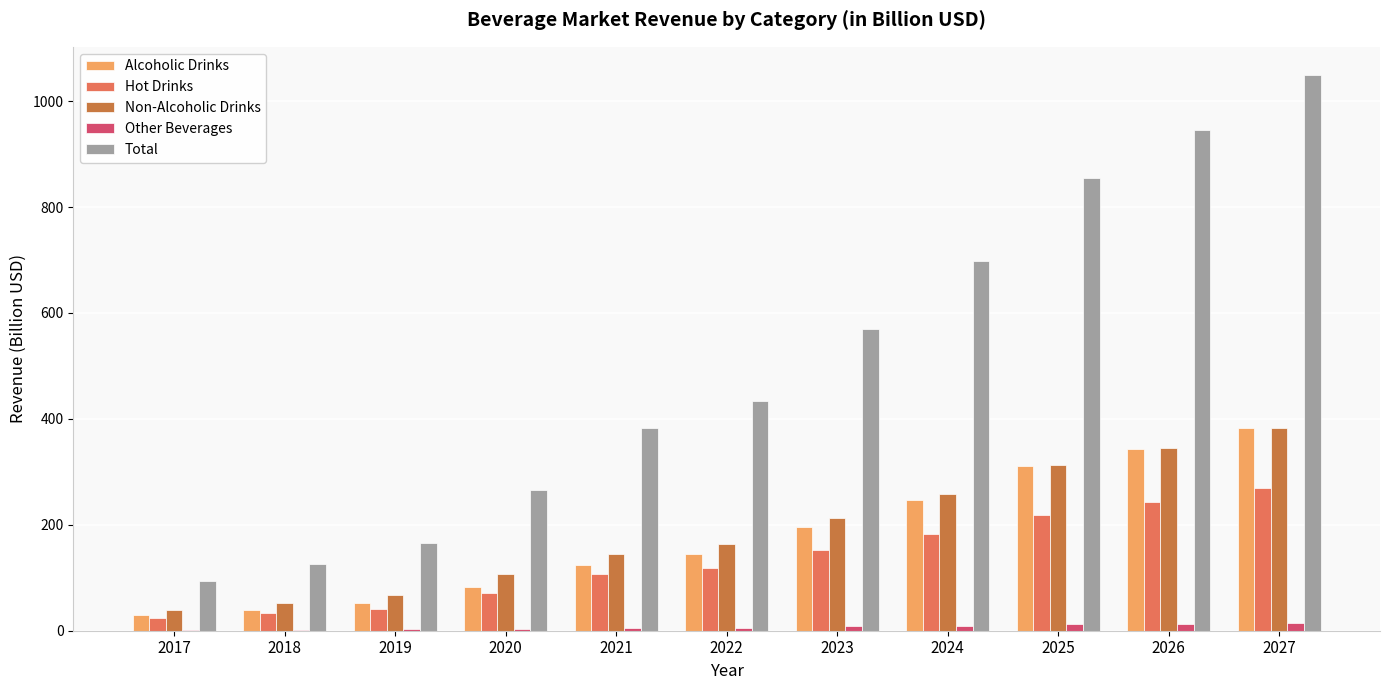

The value of Total at 2024 is 698.3. True or false?

True